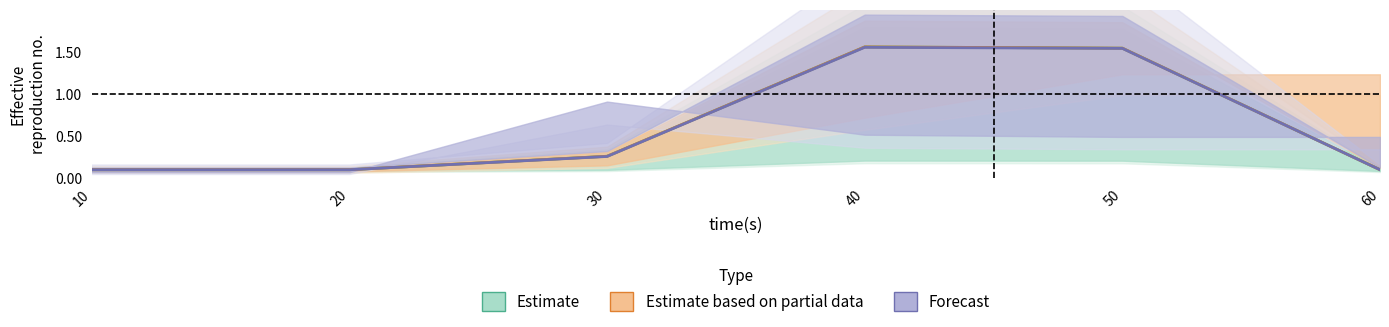

True or false: Forecast and Estimate intersect in this chart.

False